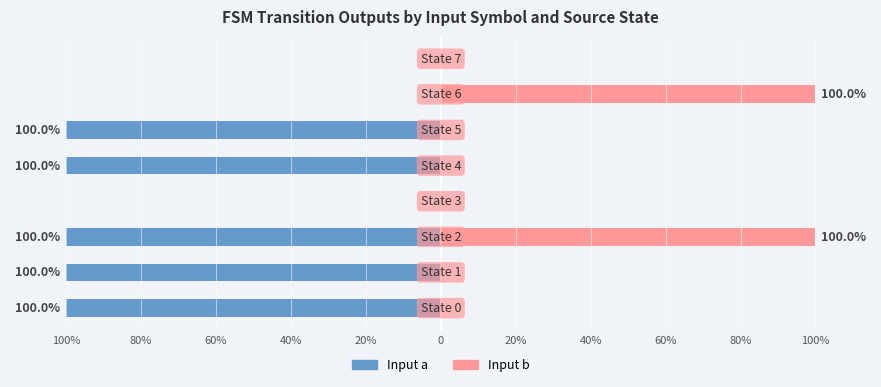

Is it true that Input a (output=1) equals -100 at 100%?

True